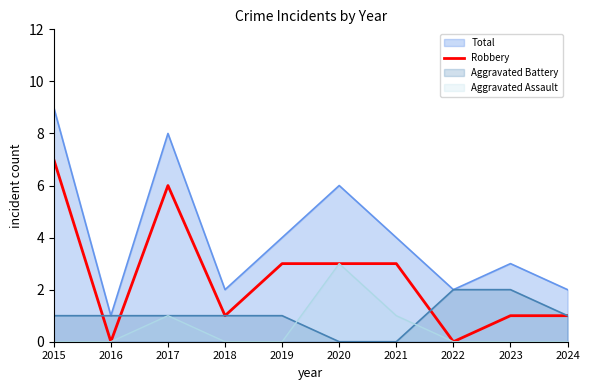

The value at 2020 is 5. True or false?

False